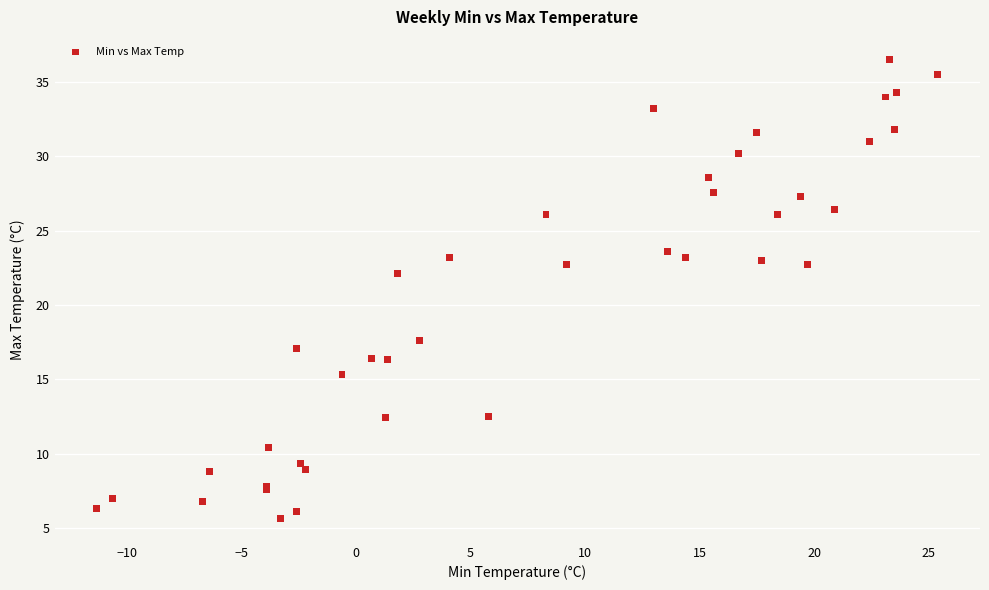

What Y value in the scatter plot is closest to 21?

22.1